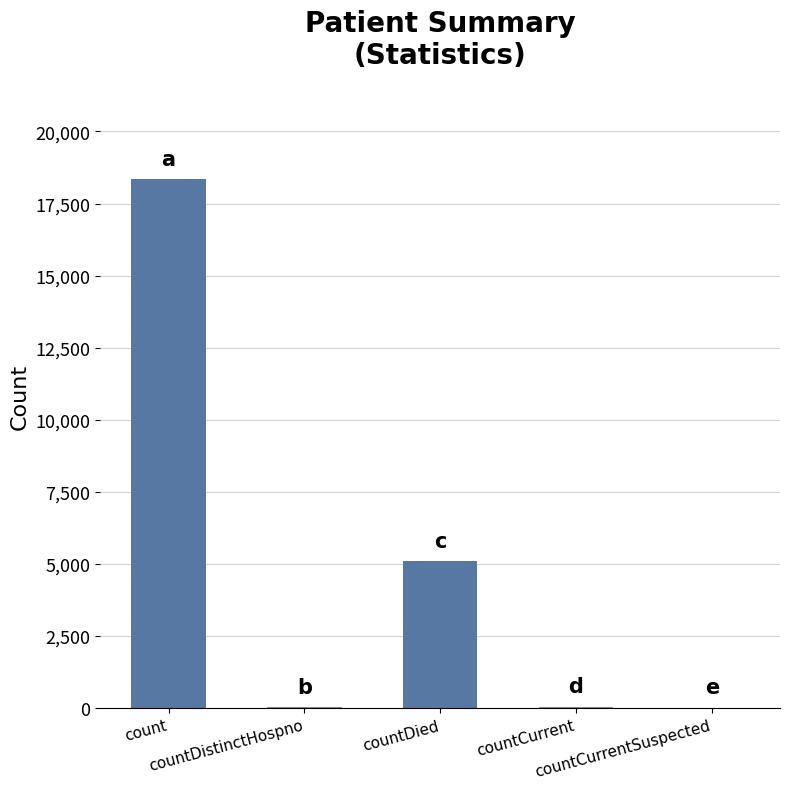

Does the chart contain stacked bars?

No